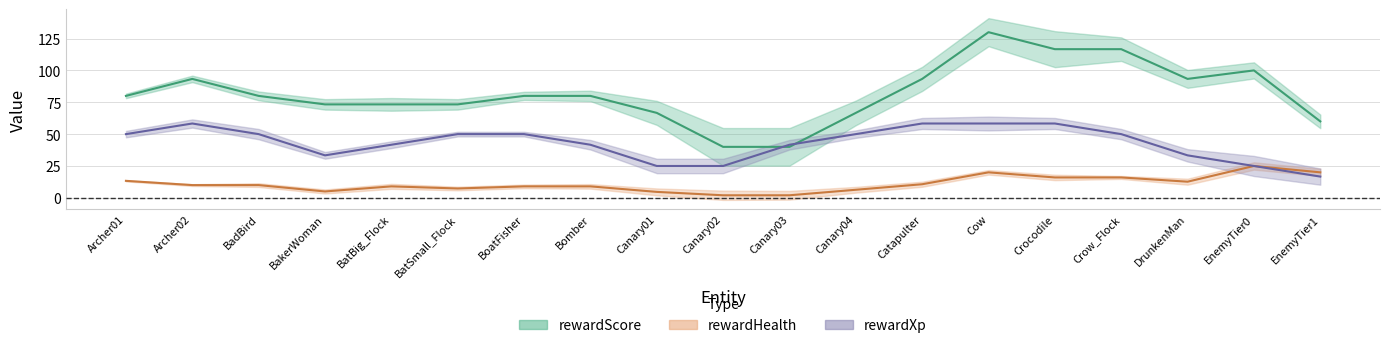

Which series ends up on top after the final intersection of rewardScore and rewardXp?

rewardScore